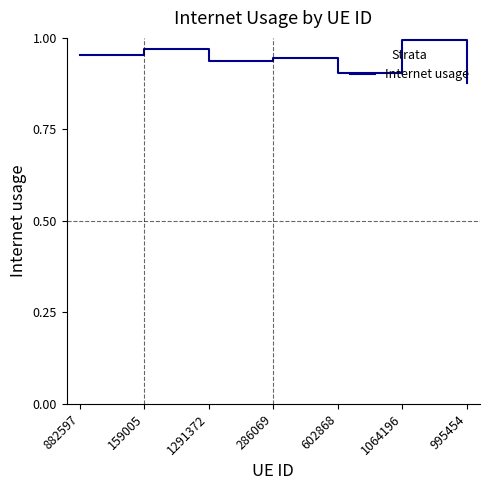

What position from the left is 995454?

7